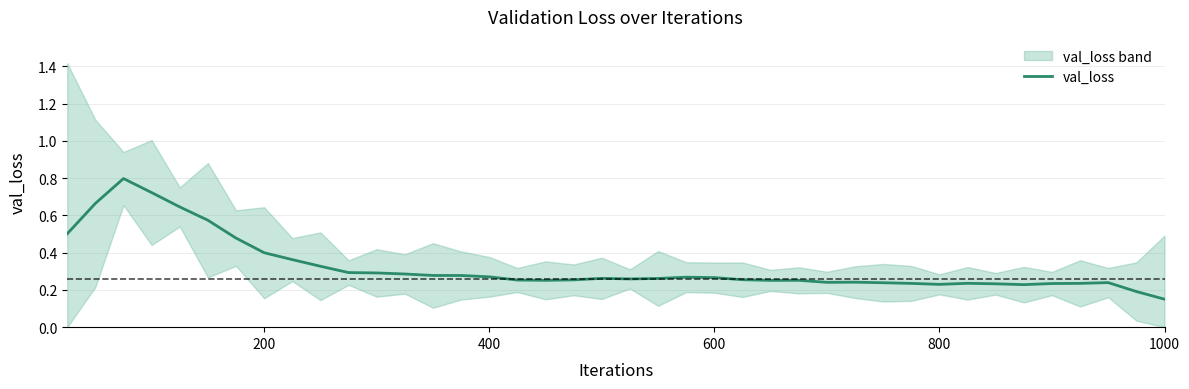

How many lines are shown in the chart?

1